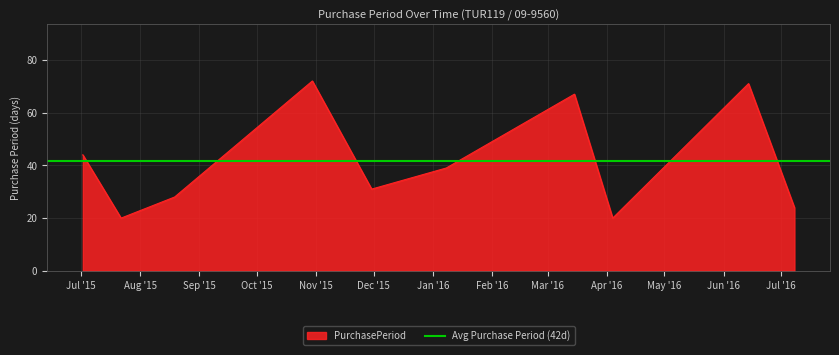

At which category does the chart reach its minimum across all series?

2015-07-22